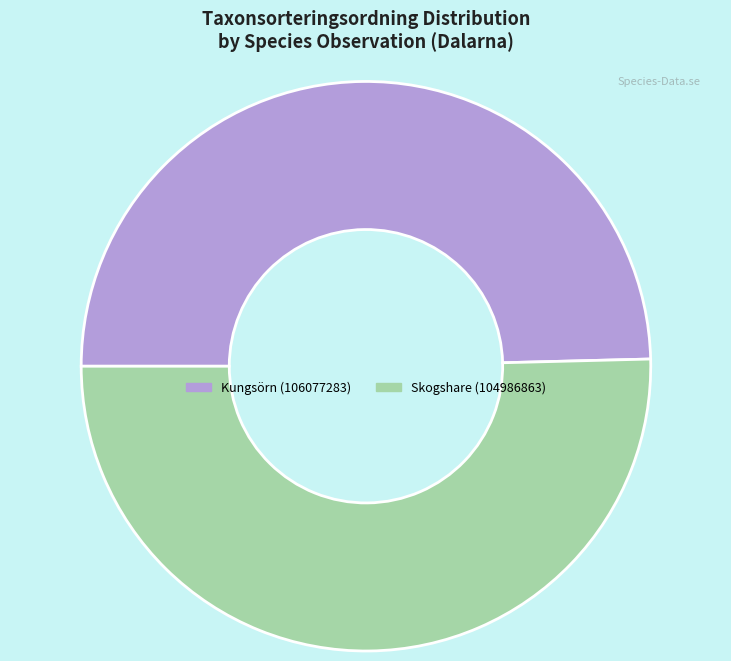

What is the smallest slice in the pie chart?

Kungsörn (106077283)